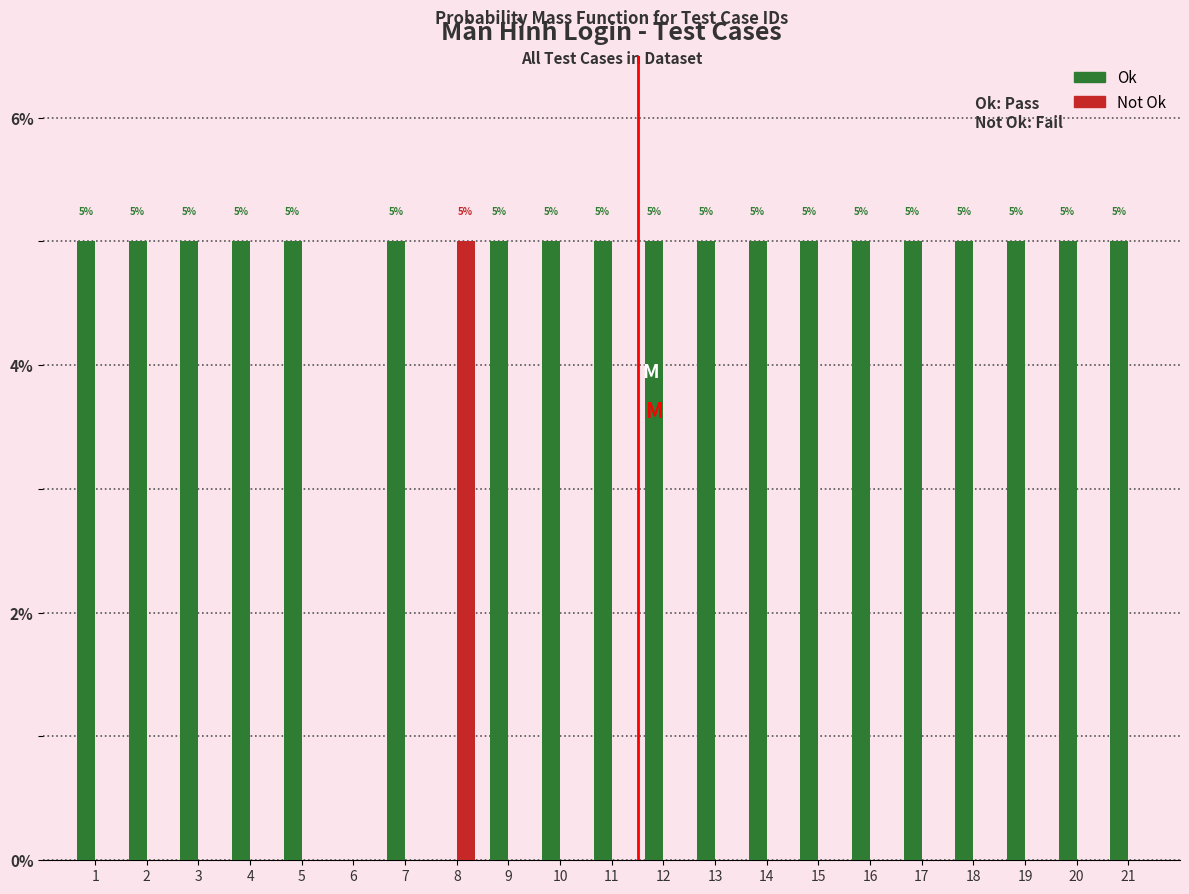

Between 6 and 16, which series saw the biggest shift?

Ok